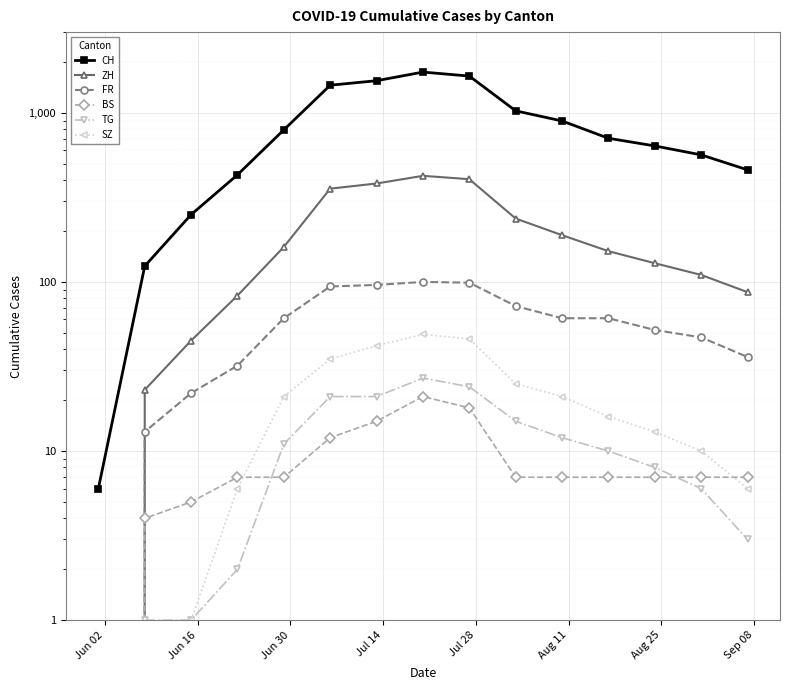

True or false: TG and ZH cross at least once.

False